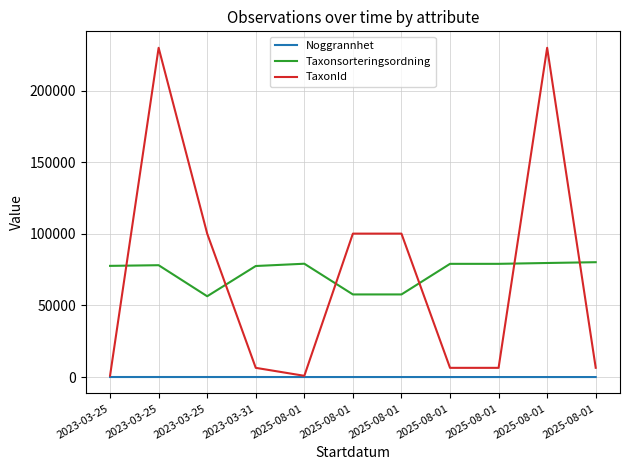

What is the label of the 5th point from the right?

2025-08-01